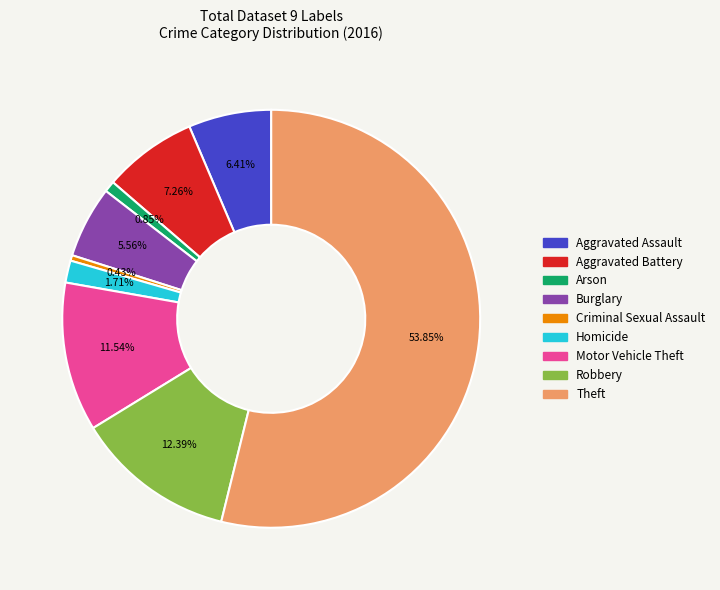

To the nearest percent, what is the combined percentage of Arson and Aggravated Battery?

8%